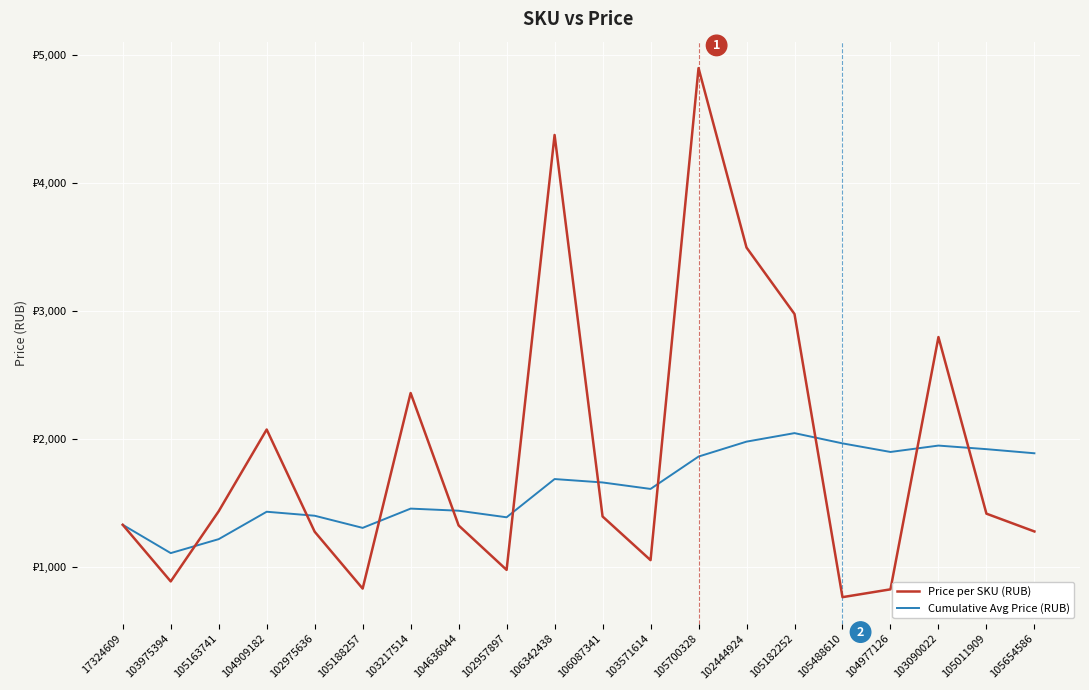

Which series has the widest spread of values?

Price per SKU (RUB)